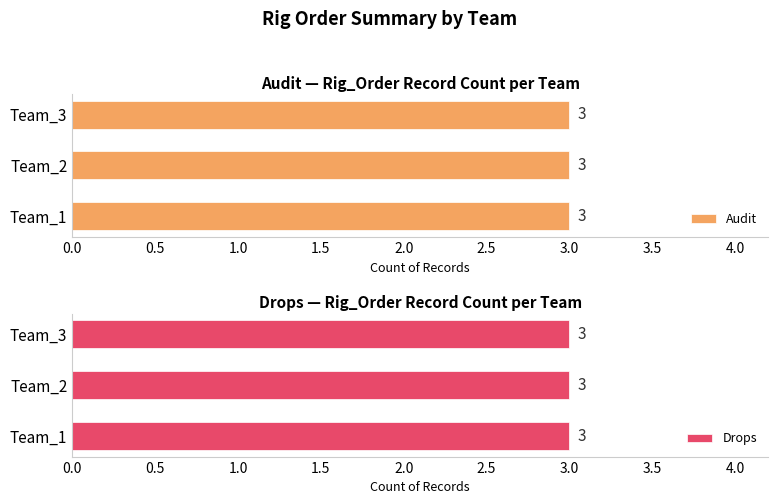

How many data points in Audit are above 0?

3